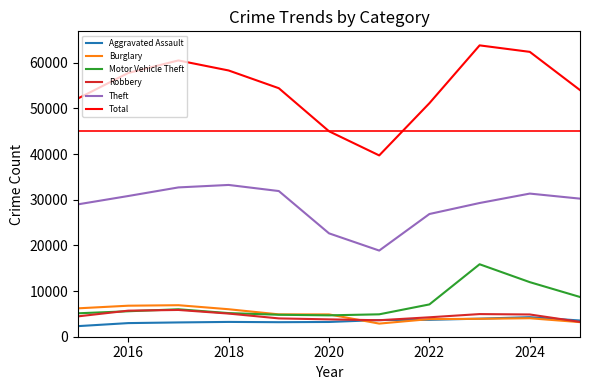

Which series has the largest total across all categories?

Total